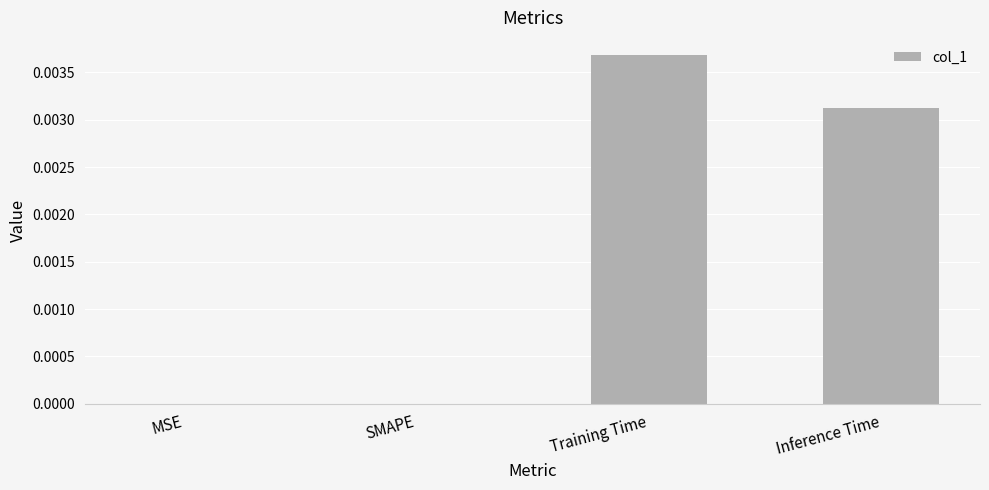

Which label corresponds to the largest value in the chart?

Training Time